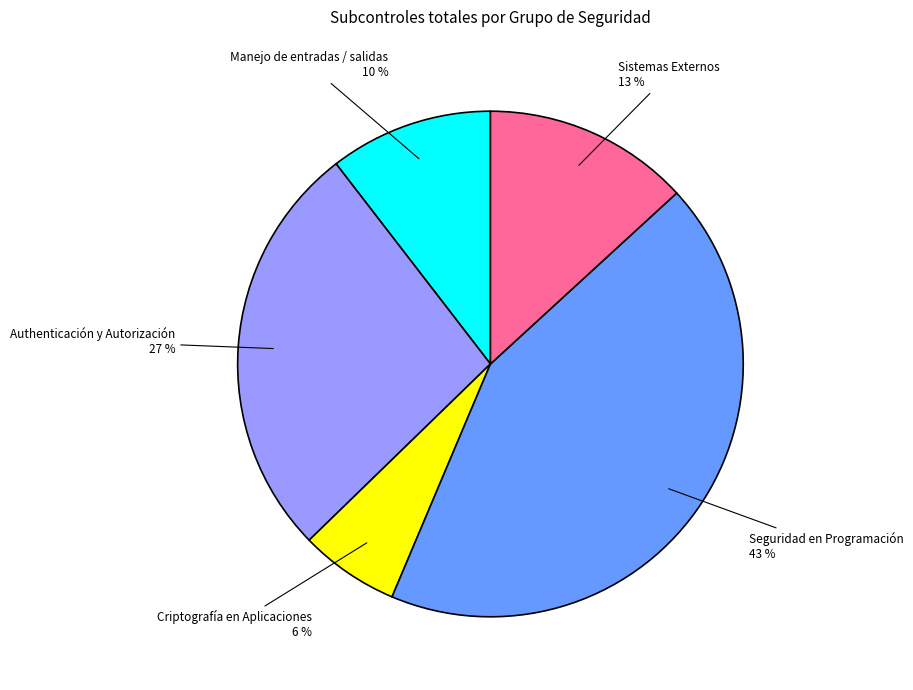

Count the number of slices in the pie.

5